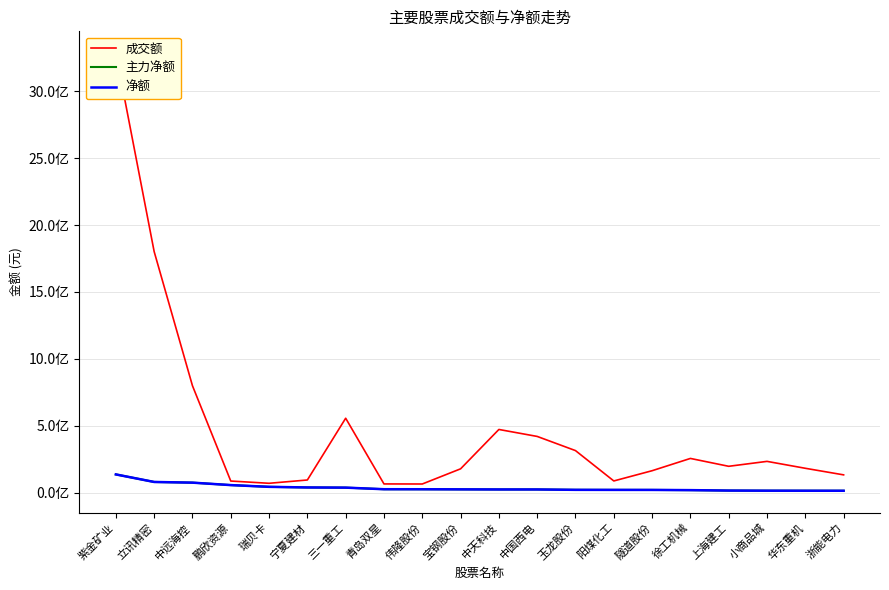

What is the label of the 18th point from the left?

小商品城